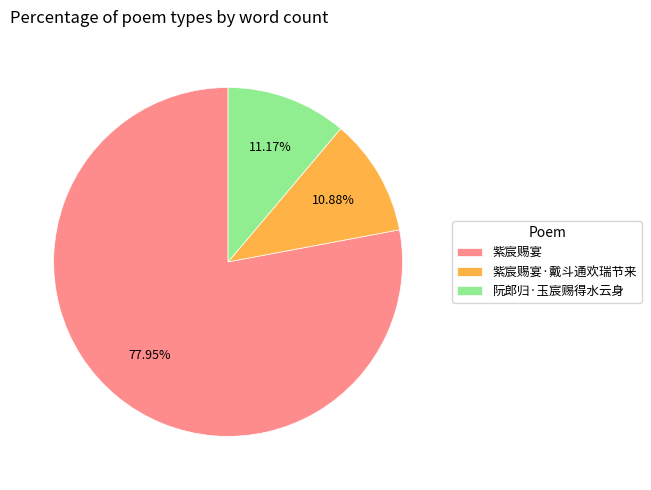

Combined, what portion of the pie is 紫宸赐宴 and 紫宸赐宴·戴斗通欢瑞节来?

88.8%